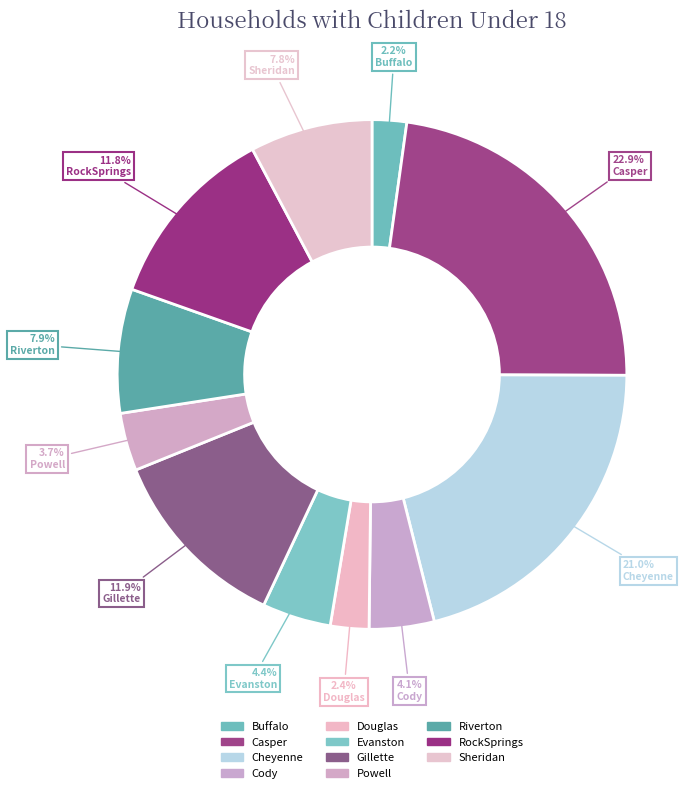

What is the largest slice in the pie chart?

Casper